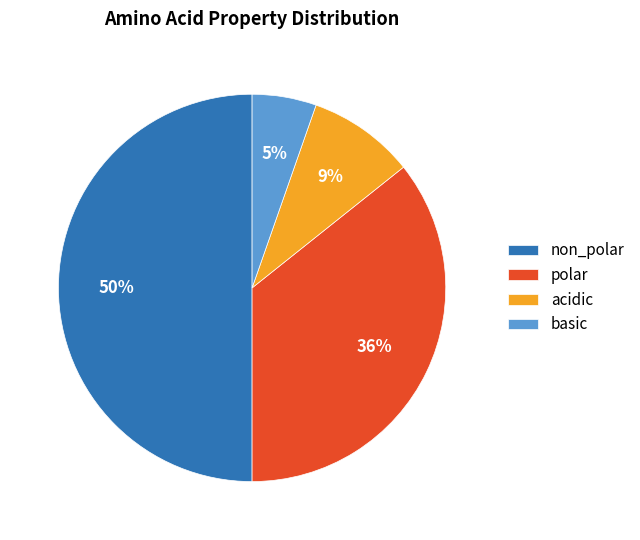

To the nearest percent, what is the combined percentage of polar and basic?

41%